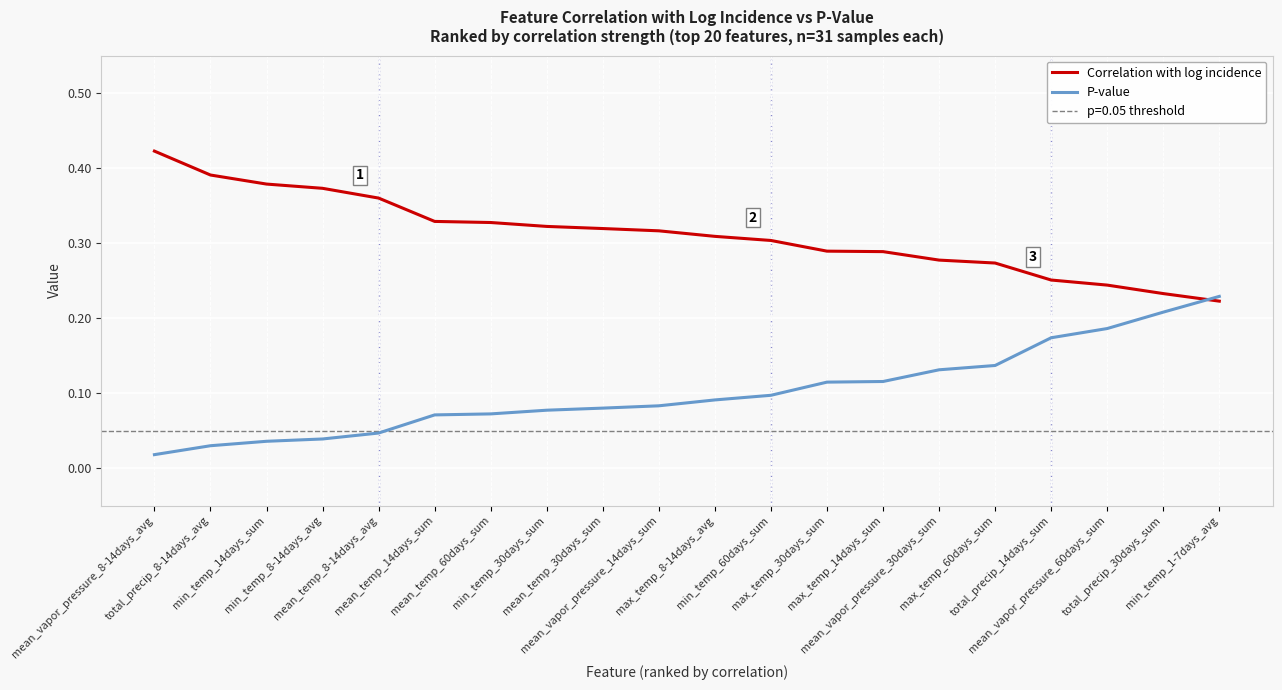

Is the value of P-value at mean_vapor_pressure_60days_sum greater than the value of Correlation with log incidence at mean_temp_14days_sum?

No